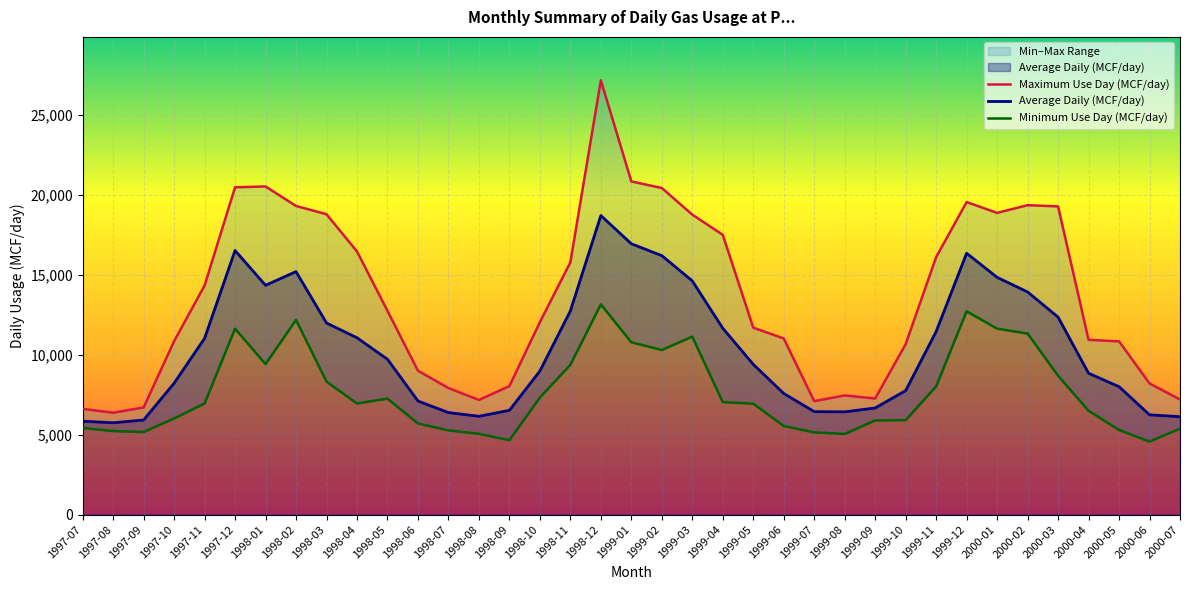

Rank the series by their maximum value, from highest to lowest.

Maximum Use Day (MCF/day), Average Daily (MCF/day), Minimum Use Day (MCF/day)